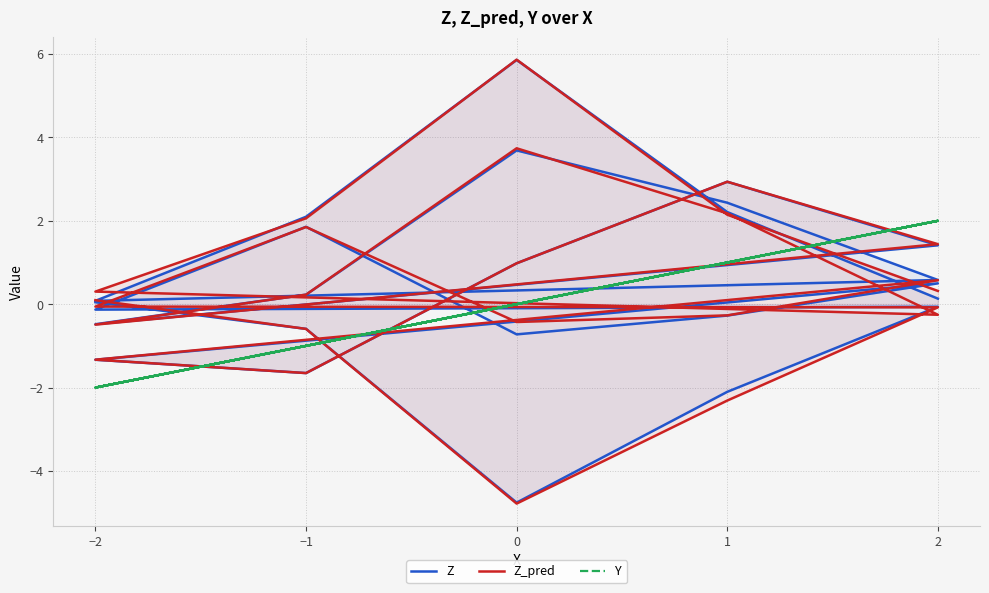

True or false: Z and Y cross at least once.

True